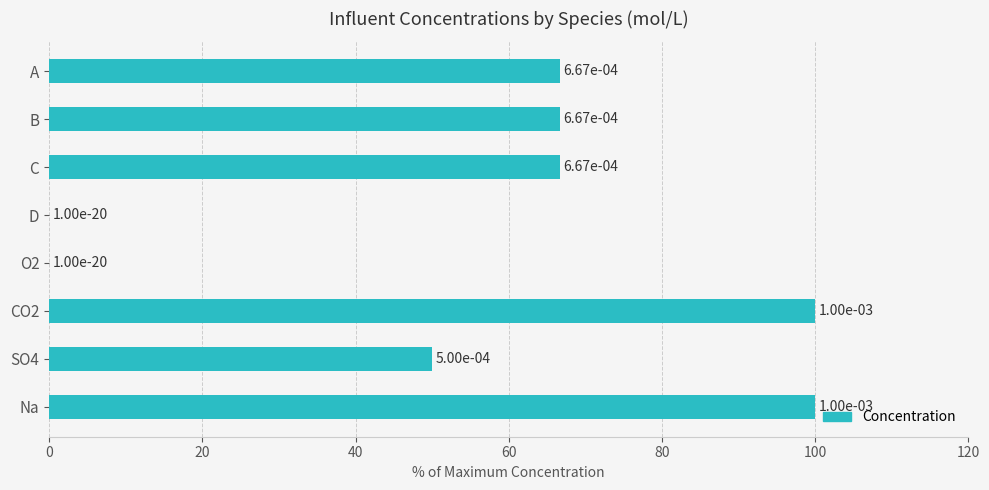

The value at Na is 68.1. True or false?

False